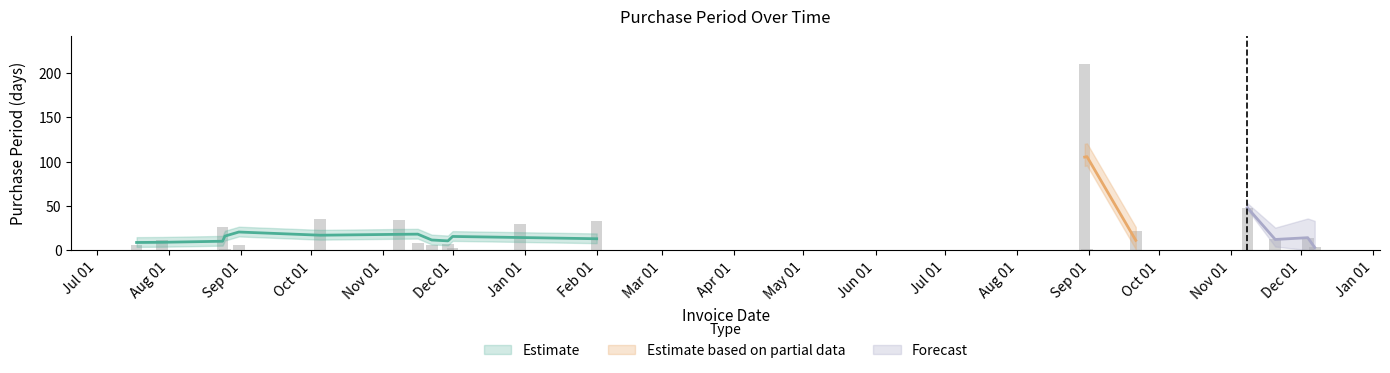

Which label corresponds to the largest value in the chart?

2017-08-30